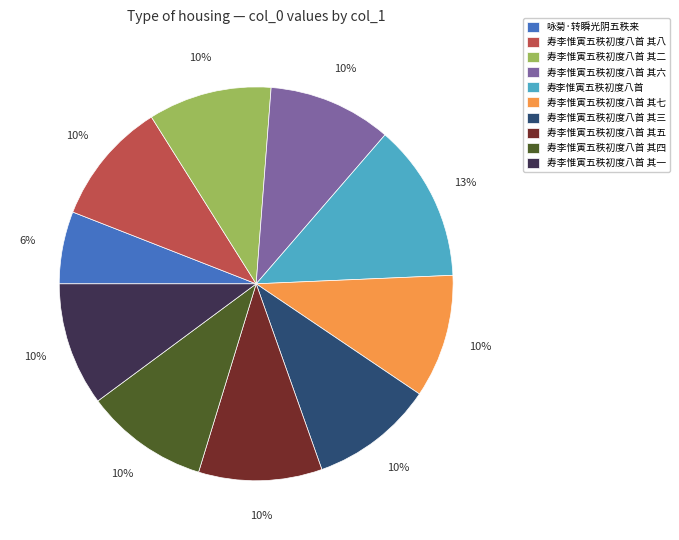

To the nearest percent, what is the difference between the 寿李惟寅五秩初度八首 其七 and 寿李惟寅五秩初度八首 slice percentages?

3%